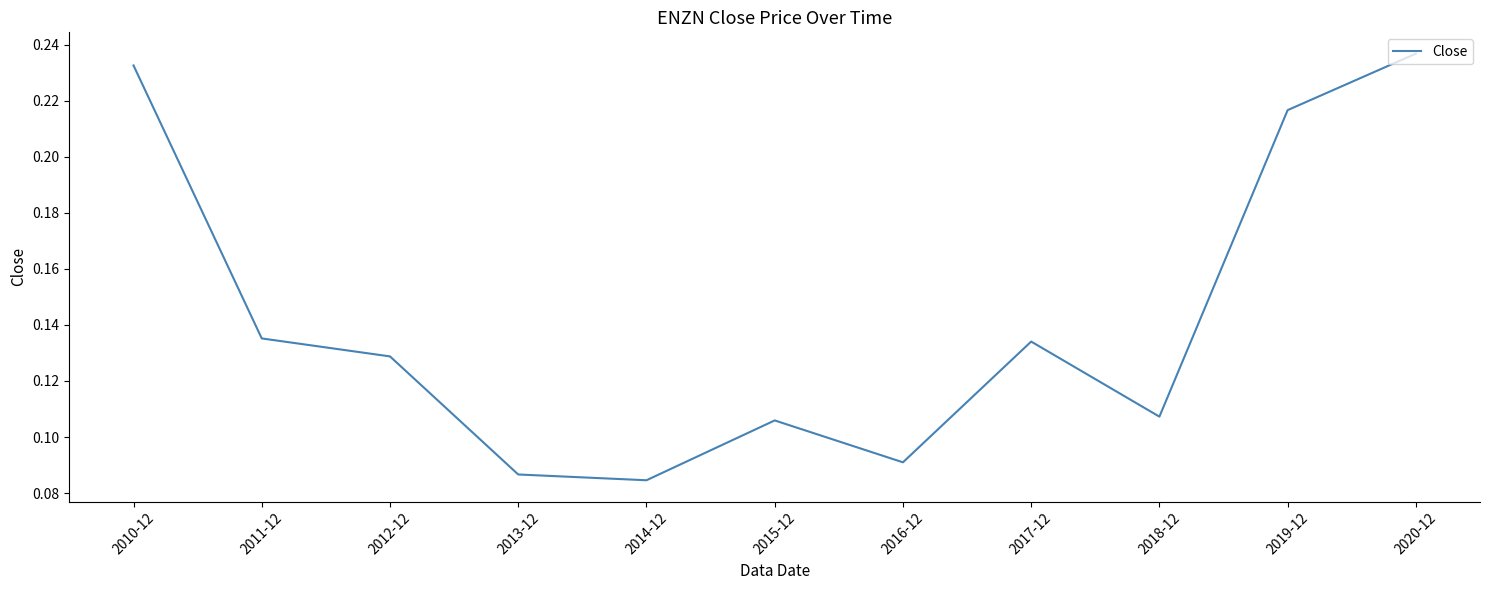

How many lines are shown in the chart?

1